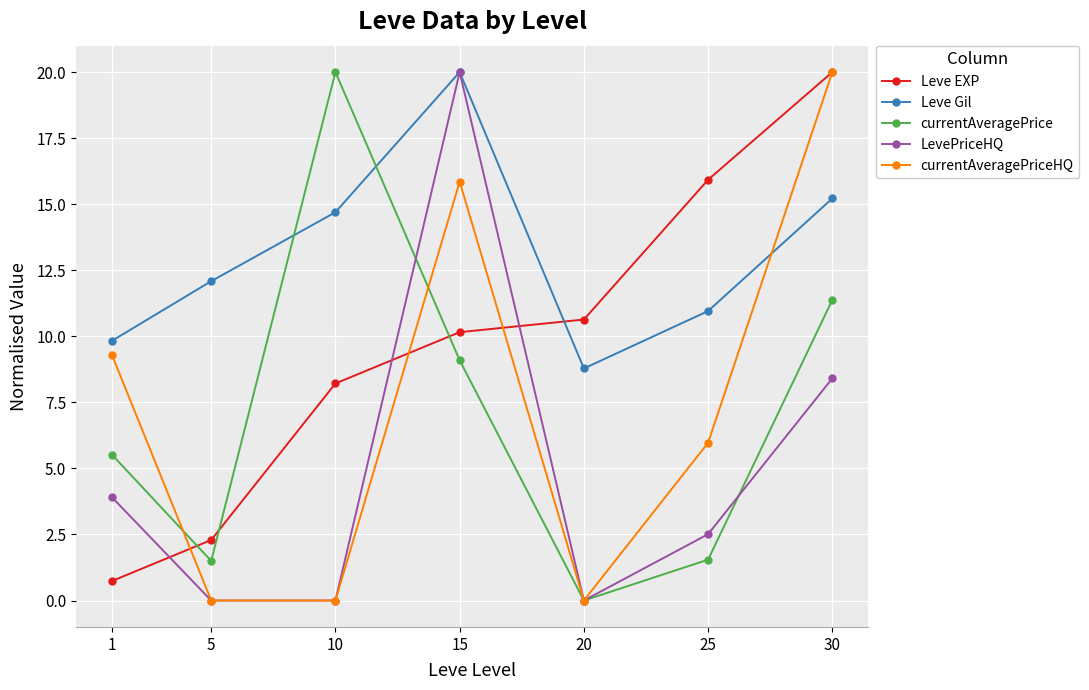

Reading right to left, transcribe all the data shown in this chart.

Leve EXP: 20.0	15.9	10.6	10.2	8.2	2.3	0.7
Leve Gil: 15.2	11.0	8.8	20.0	14.7	12.1	9.8
currentAveragePrice: 11.4	1.5	0.0	9.1	20.0	1.5	5.5
LevePriceHQ: 8.4	2.5	0.0	20.0	0.0	0.0	3.9
currentAveragePriceHQ: 20.0	6.0	0.0	15.9	0.0	0.0	9.3